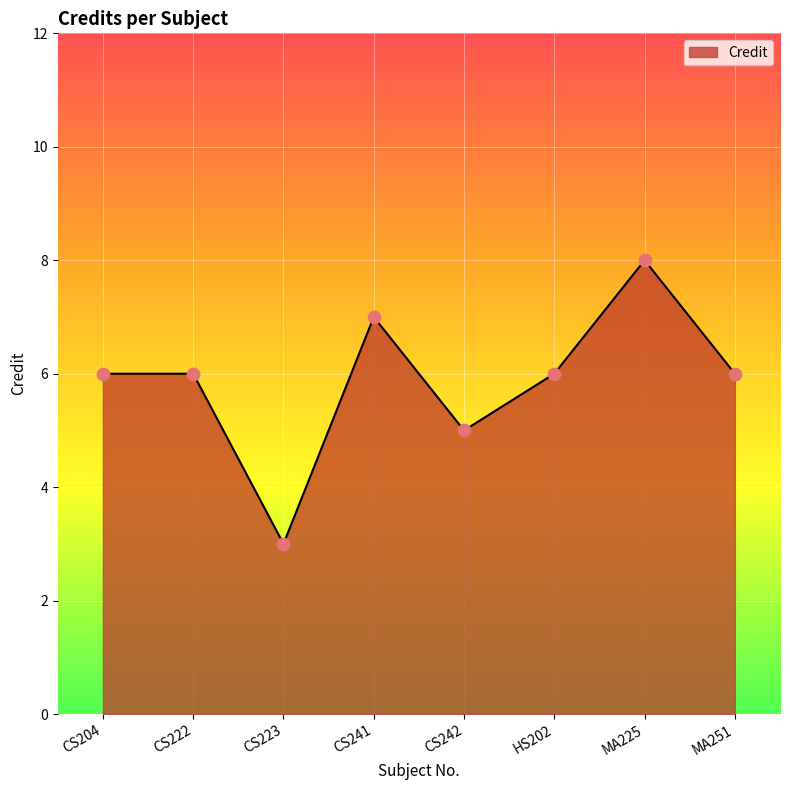

What is the ratio of the value at MA251 to the value at CS204?

1.0